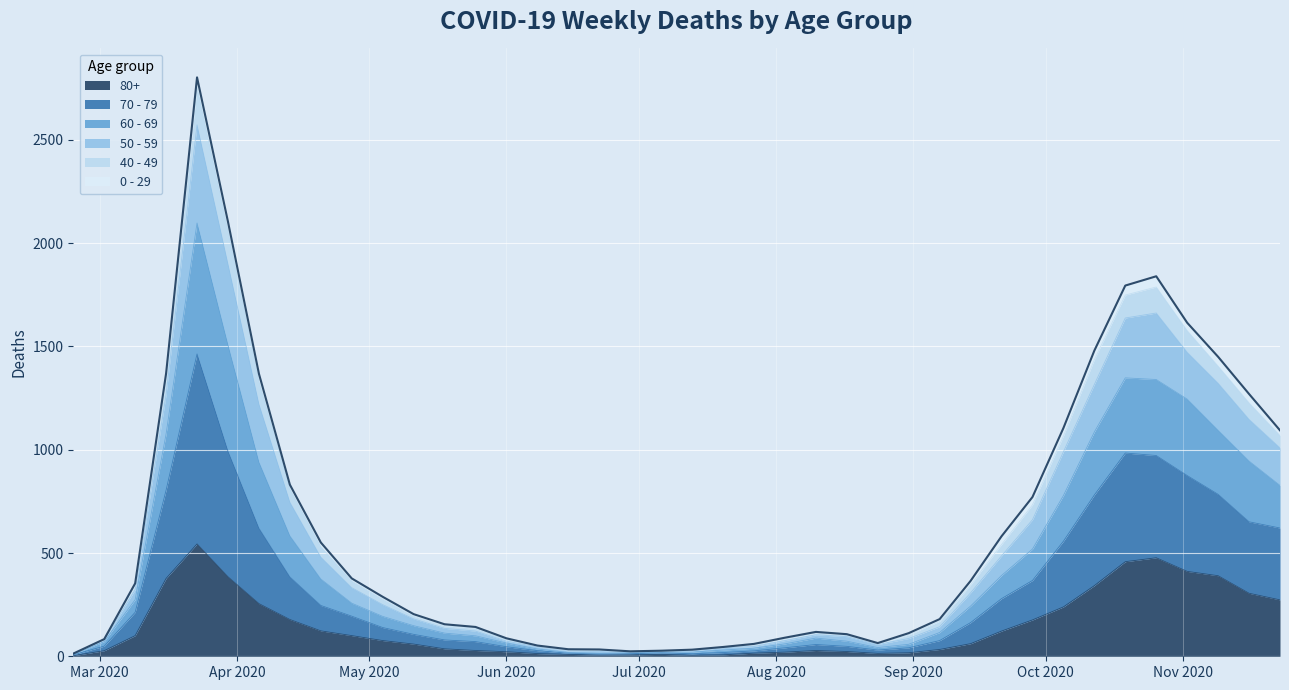

What is the label of the 1st point from the right?

2020-11-23